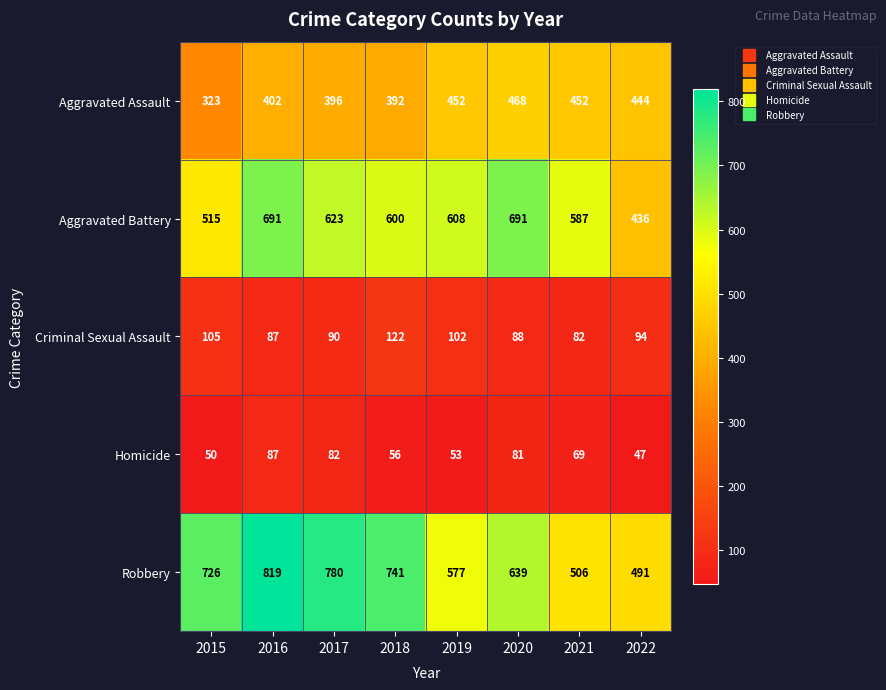

At which label does Criminal Sexual Assault reach its peak?

2018